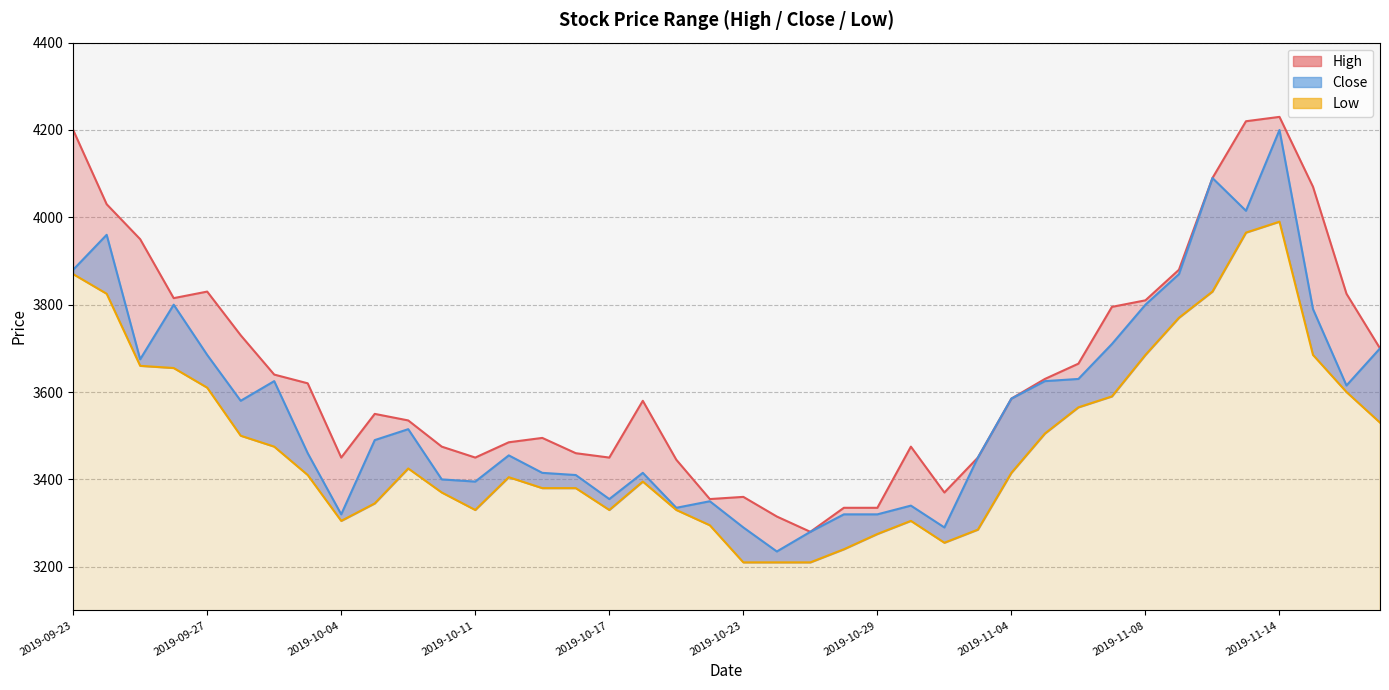

The High series shows 3580 at 2019-10-18. True or false?

True